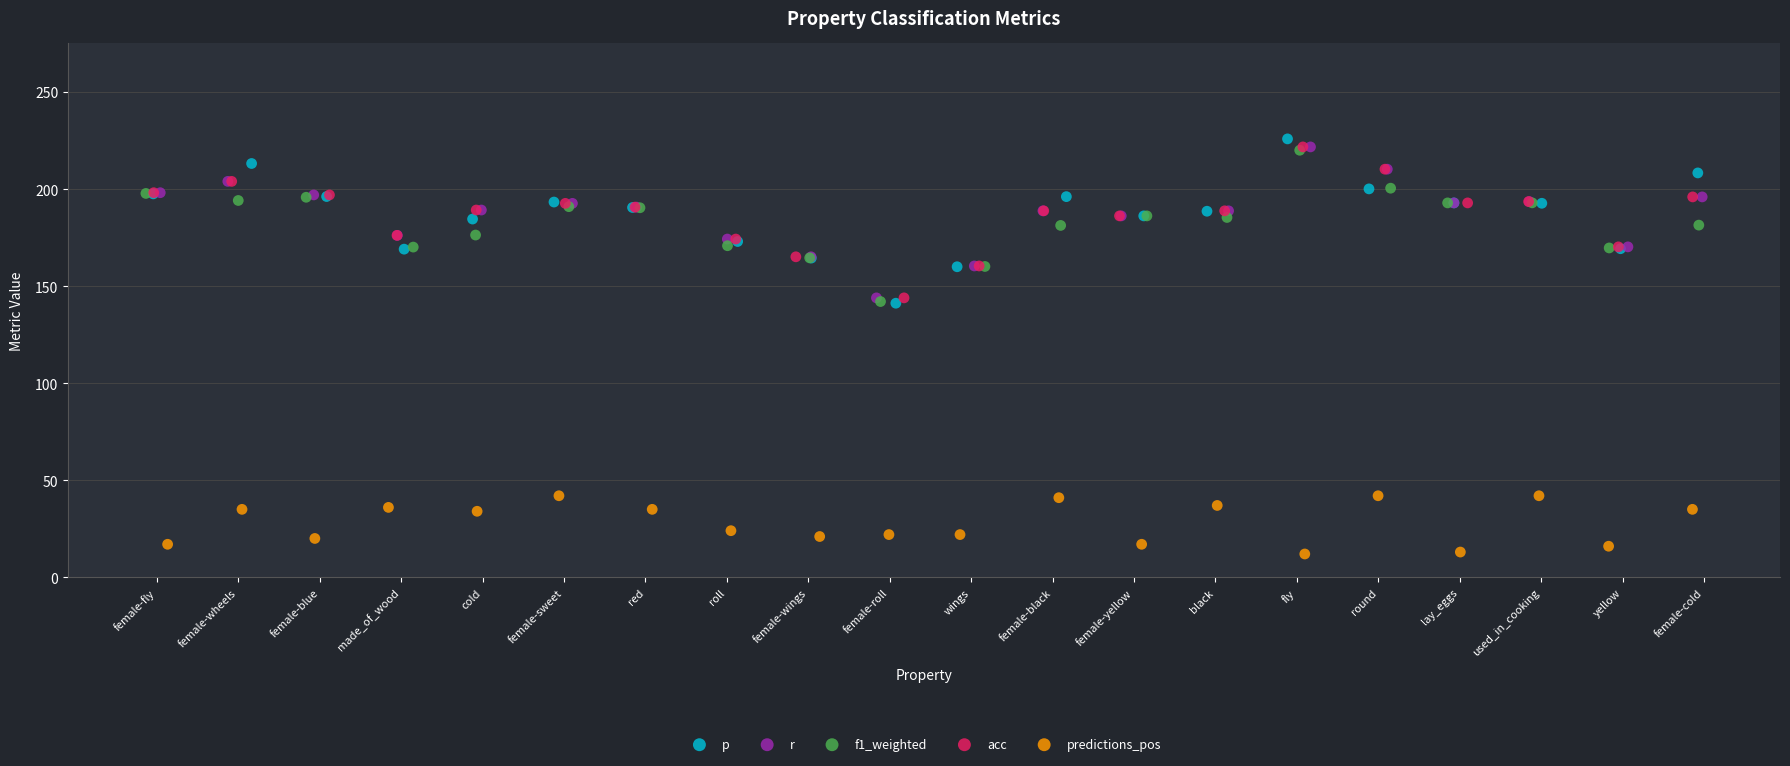

Which series reaches the maximum Y coordinate?

p